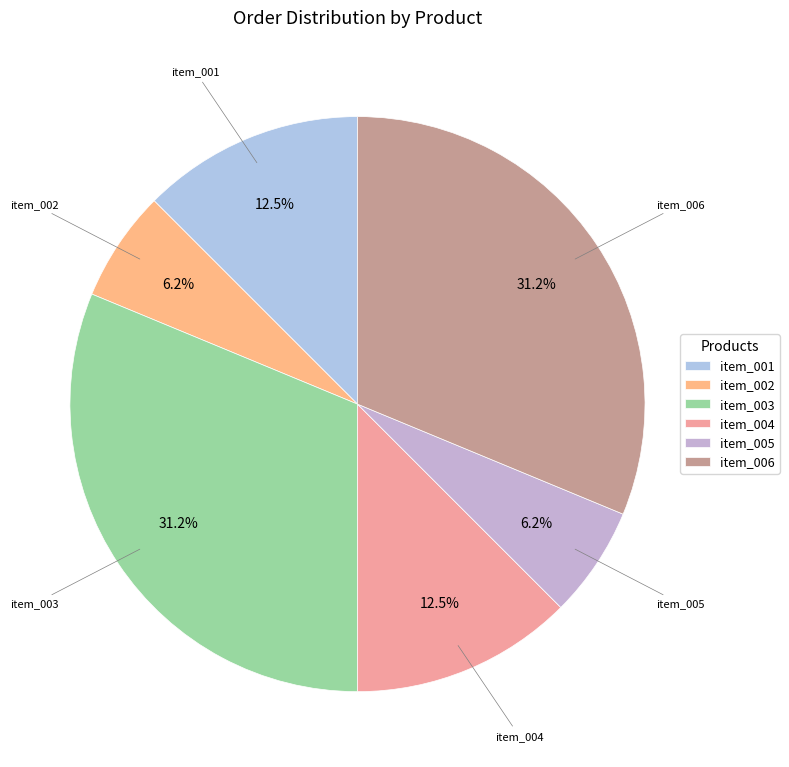

What percentage is the item_005 slice, to the nearest percent?

6%